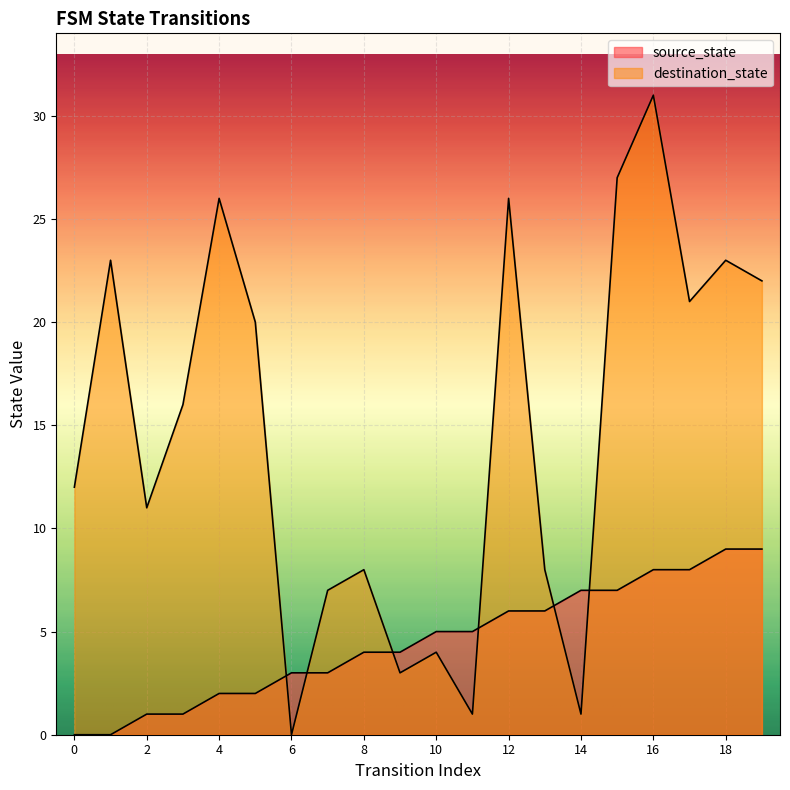

What are all the series names shown in the legend?

source_state, destination_state